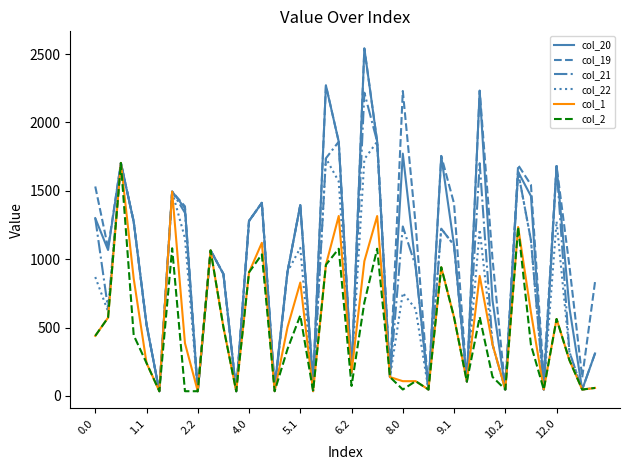

What is the maximum value shown in the chart?

2541.4